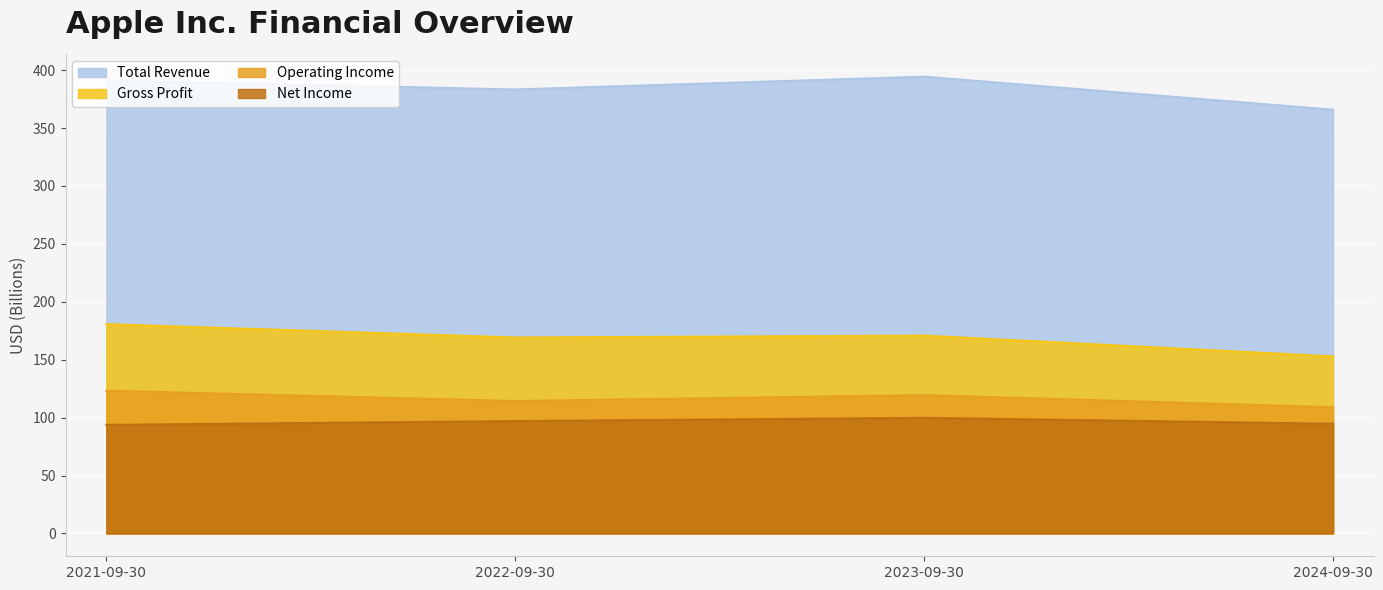

What is the difference between the gross_profit values at 2023-09-30 and 2024-09-30?

17.9